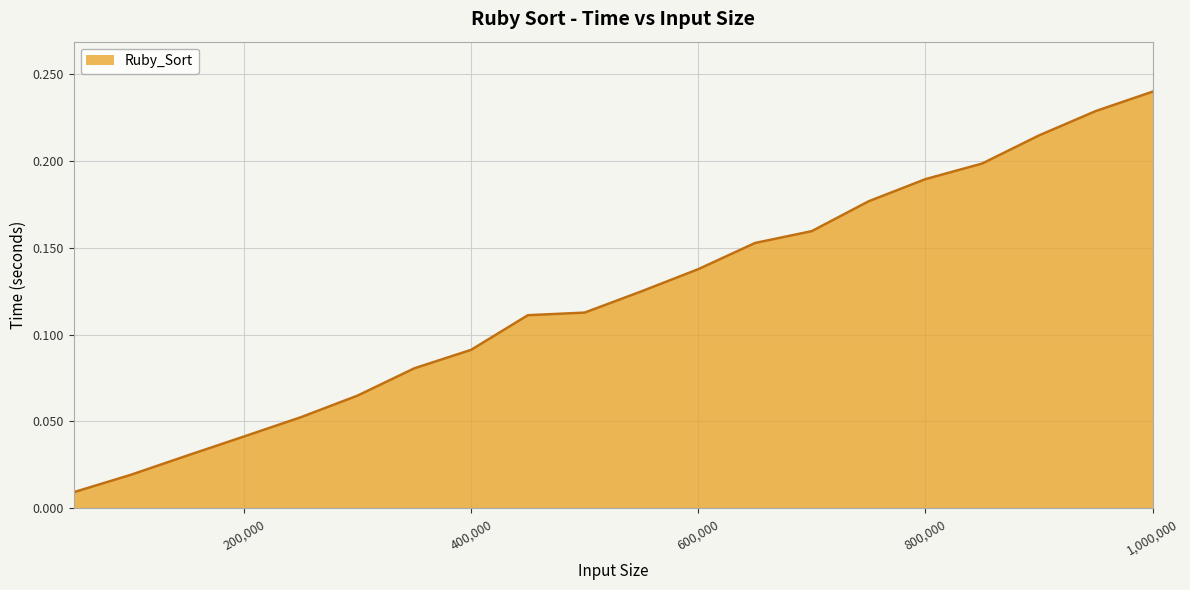

What is the difference between the maximum and minimum values?

0.2